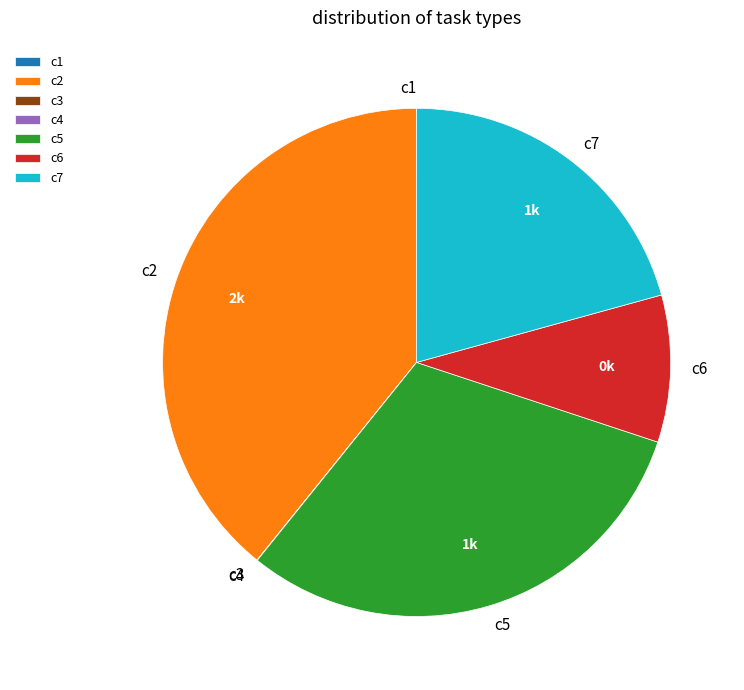

Is the sum of c7 and c6 greater than half?

No